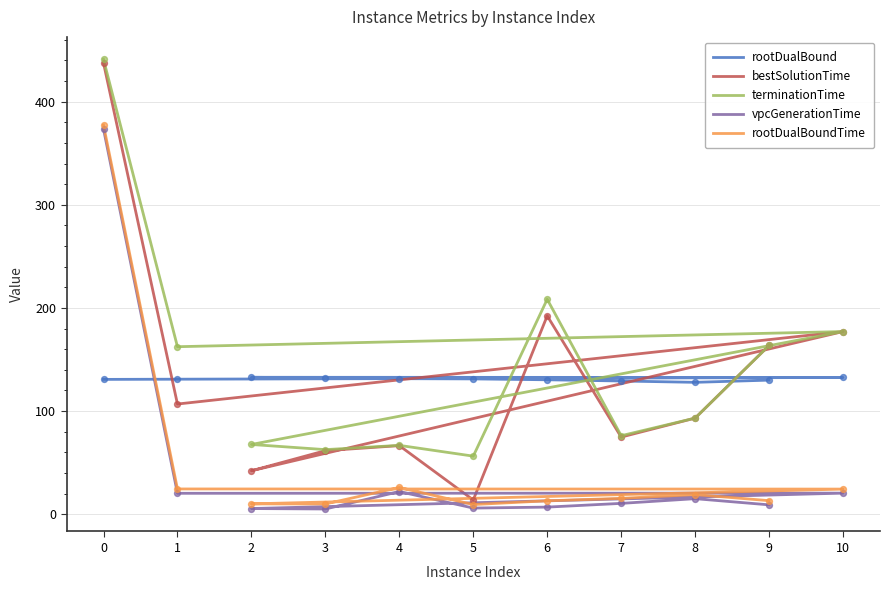

Which series contains the lowest Y value?

vpcGenerationTime